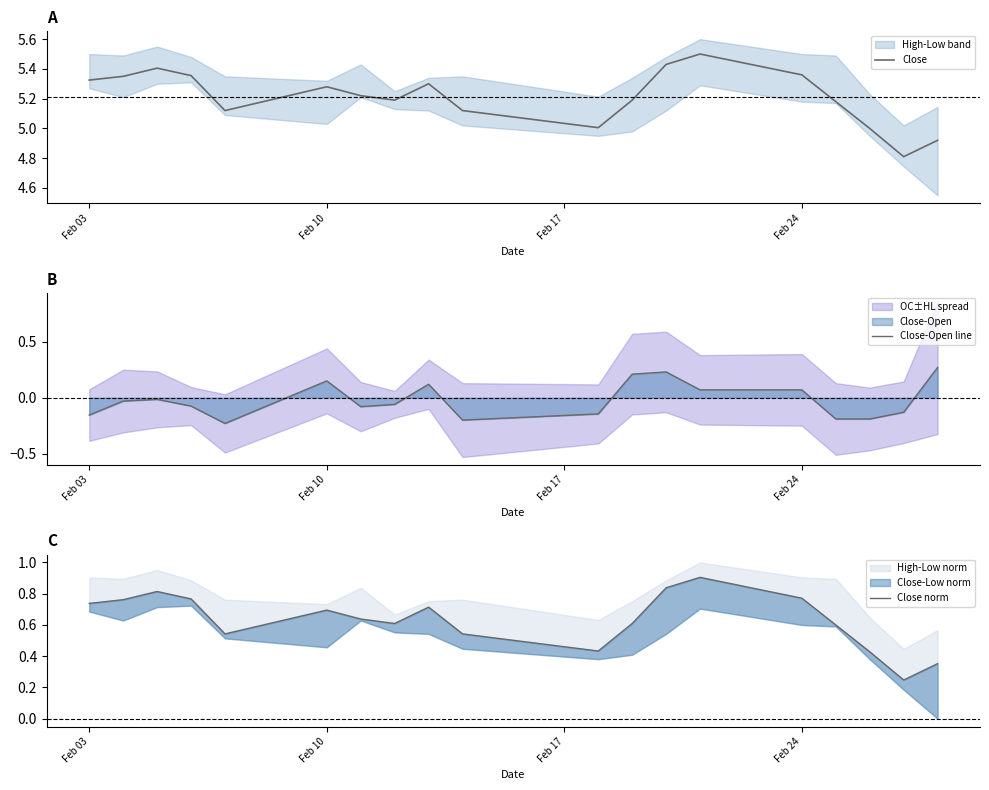

What is the minimum value for Close?

4.8